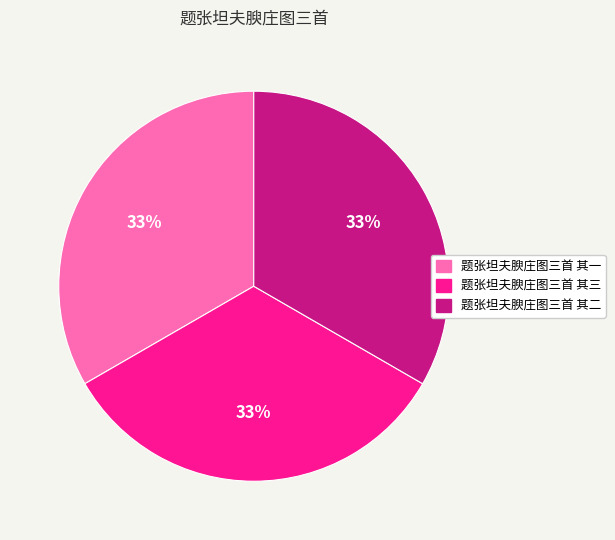

Approximately how many times larger is the value at 题张坦夫腴庄图三首 其三 compared to 题张坦夫腴庄图三首 其二?

1.0